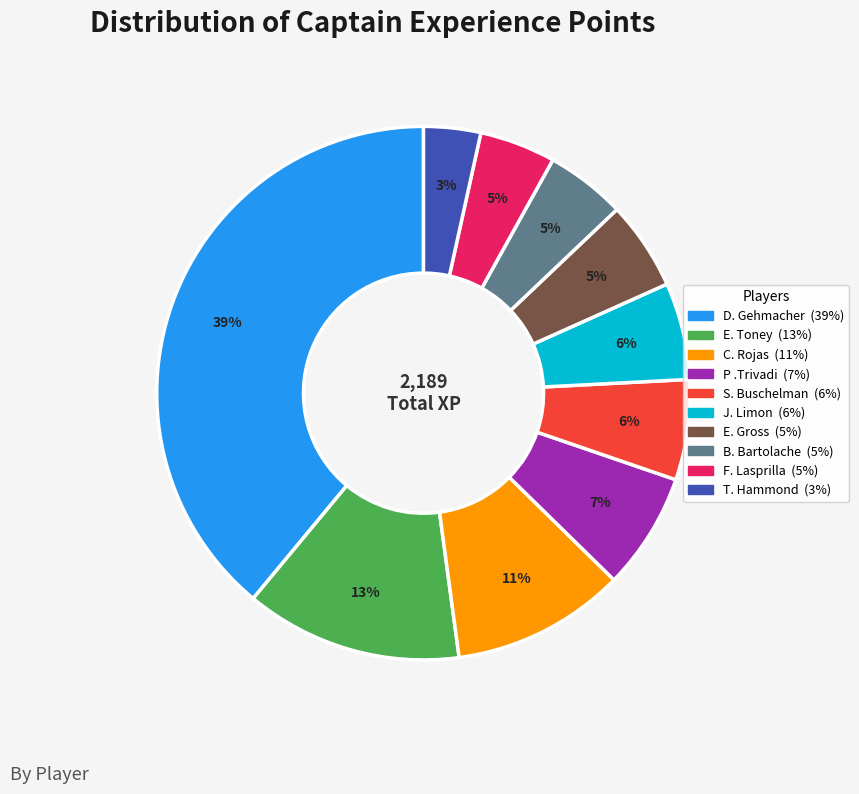

To the nearest percent, what is the average slice percentage?

10%